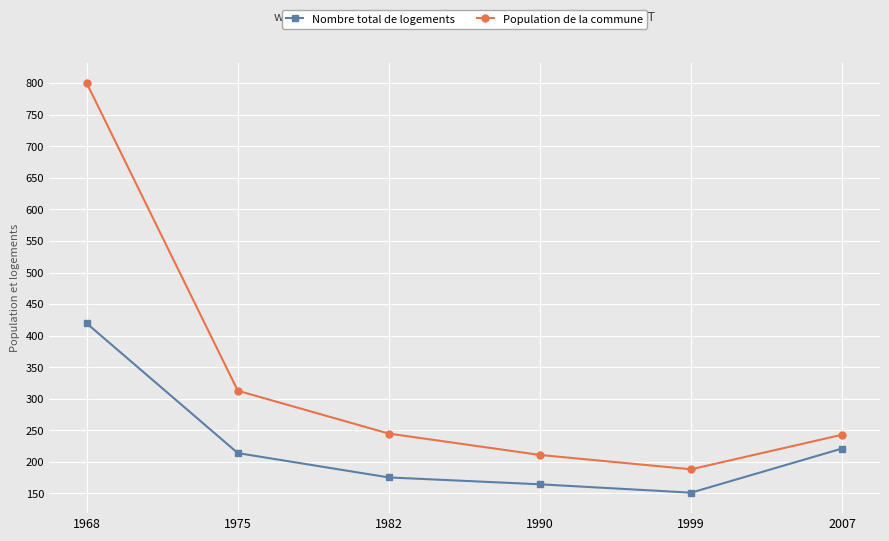

At which label does Nombre total de logements reach its peak?

1968